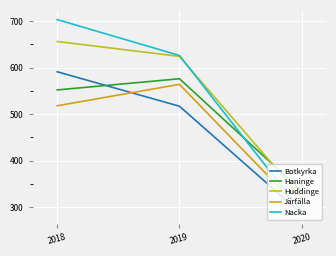

Rank the series at 2018 from lowest to highest value.

Järfälla, Haninge, Botkyrka, Huddinge, Nacka